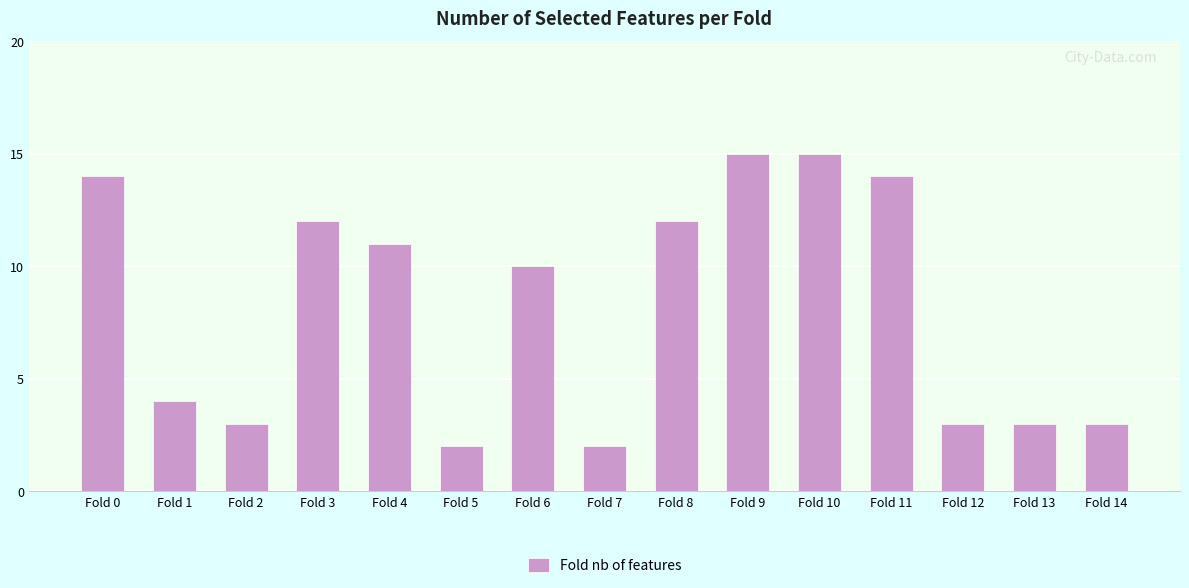

Are the bars grouped side by side (vs. stacked)?

No